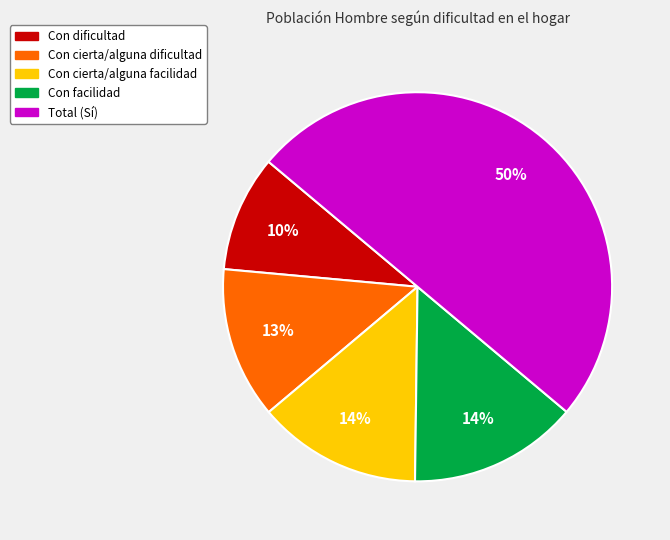

How many segments does this pie chart have?

5